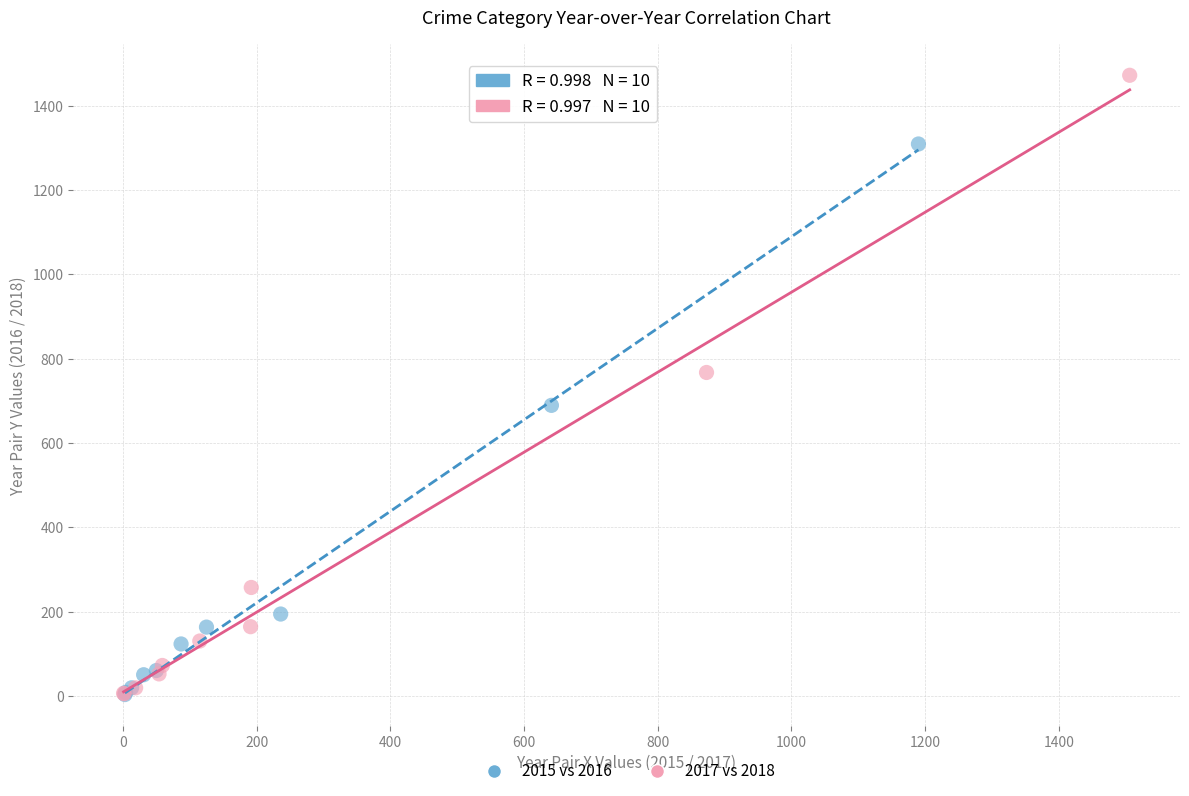

Which series has the widest spread of Y values?

2017 vs 2018